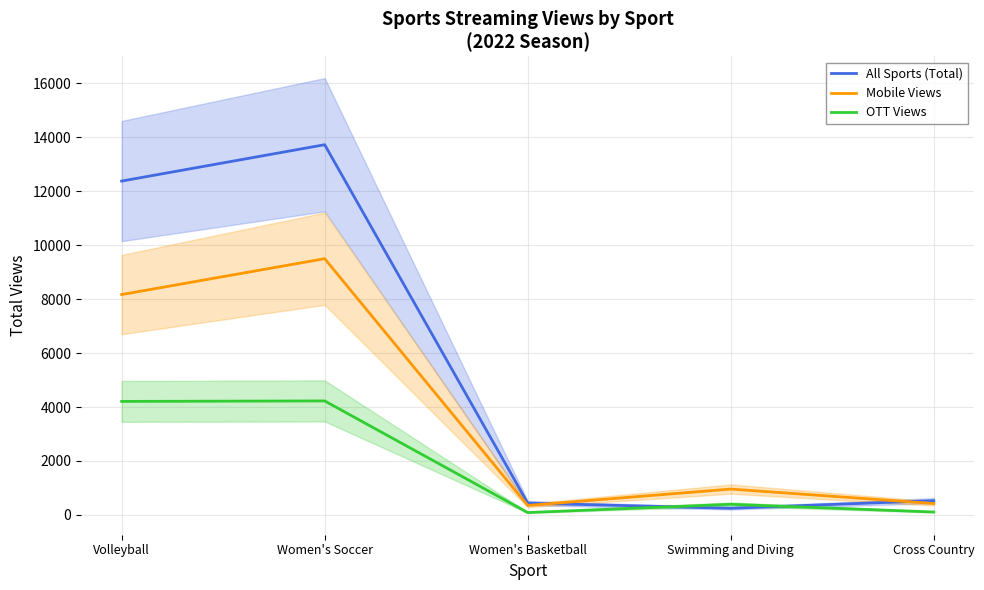

How many values in the OTT Views series exceed 393?

2